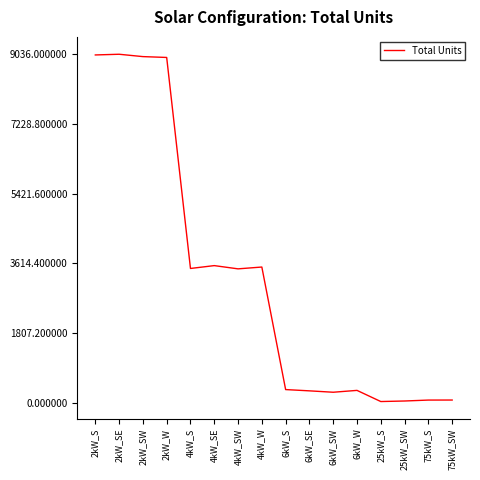

The chart shows a value of 276 at 6kW_SW. True or false?

True